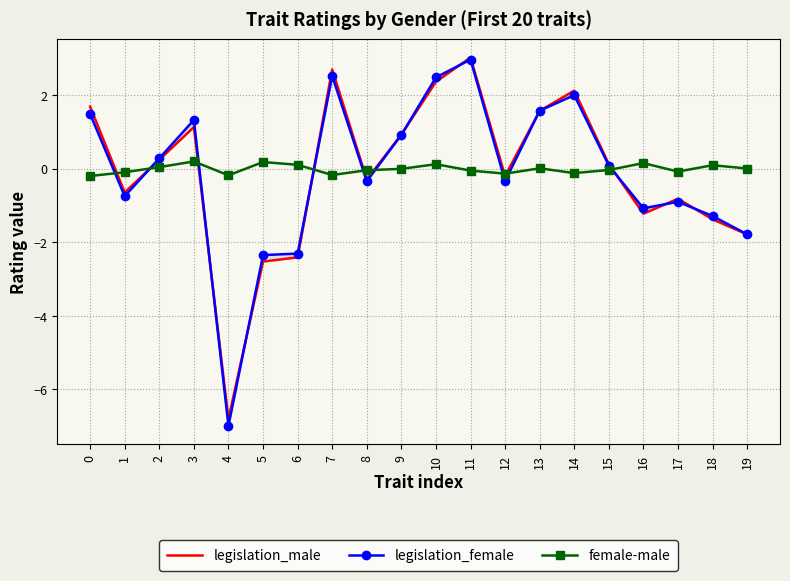

Rank the series at 10 from highest to lowest value.

legislation_female, legislation_male, female-male